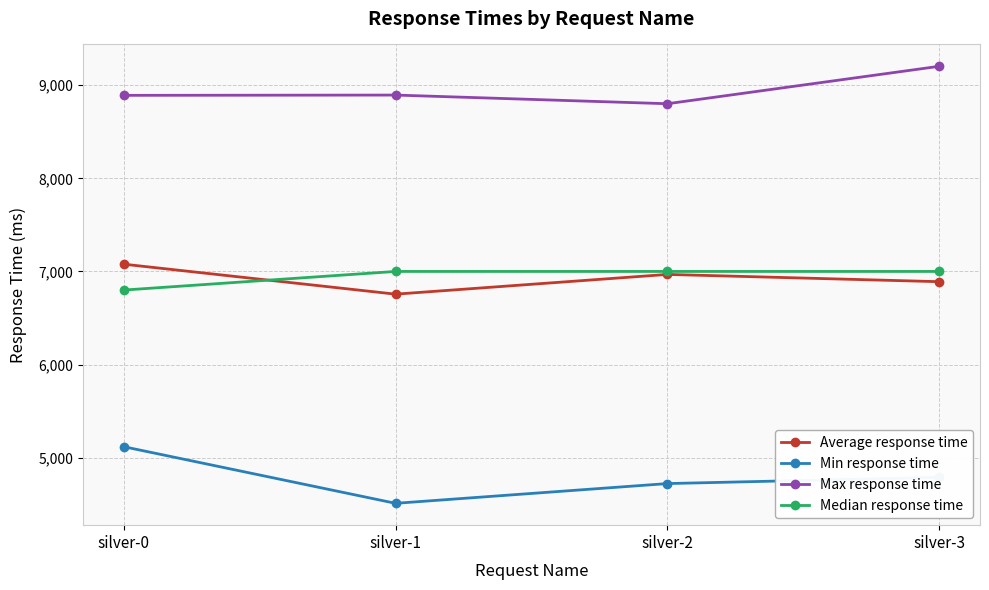

How many lines are shown in the chart?

4